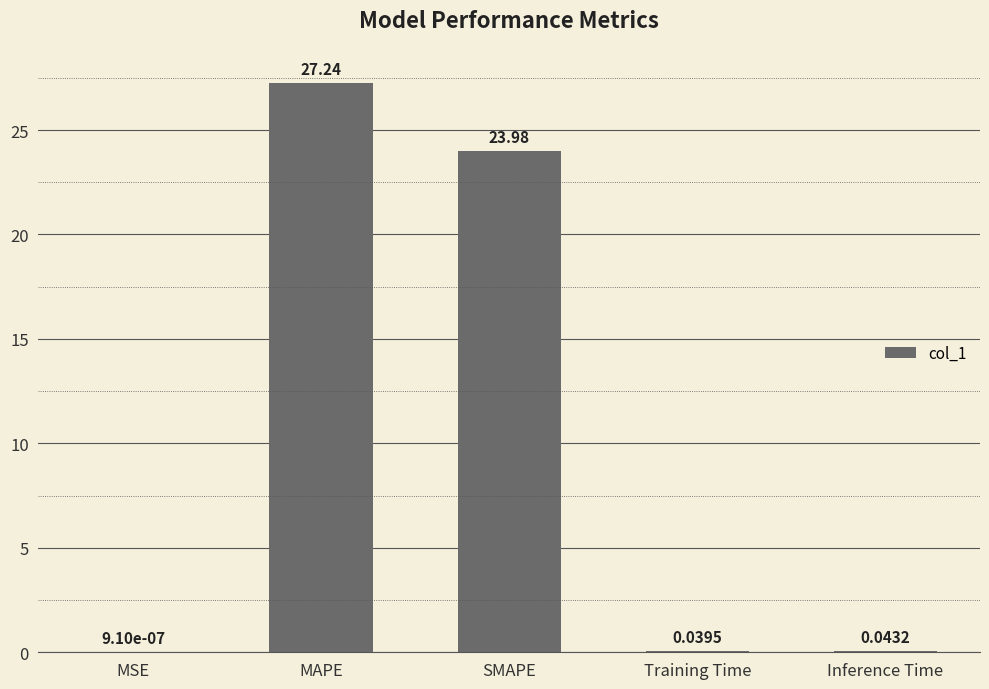

What is the sum of all values?

51.3